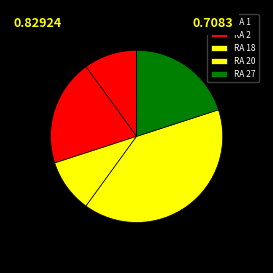

Which category has the smallest portion of the pie?

1